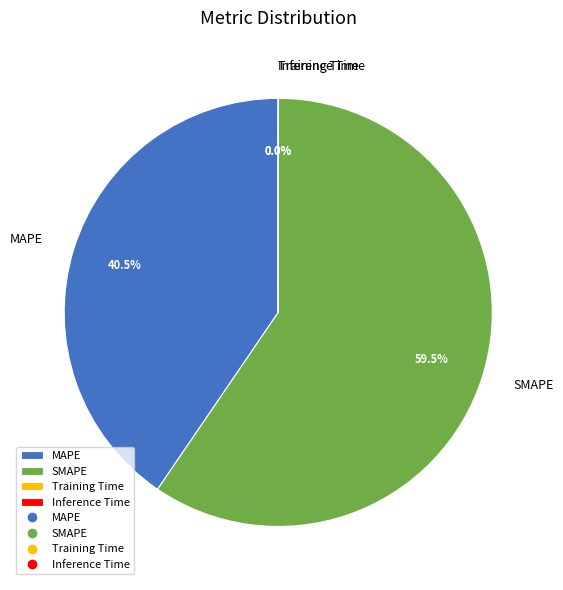

What portion of the pie excludes SMAPE?

40.5%